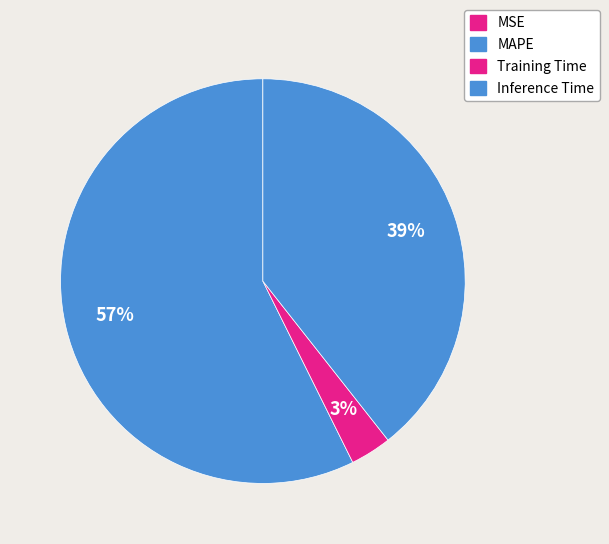

The Training Time slice represents 1% of the pie. True or false?

False